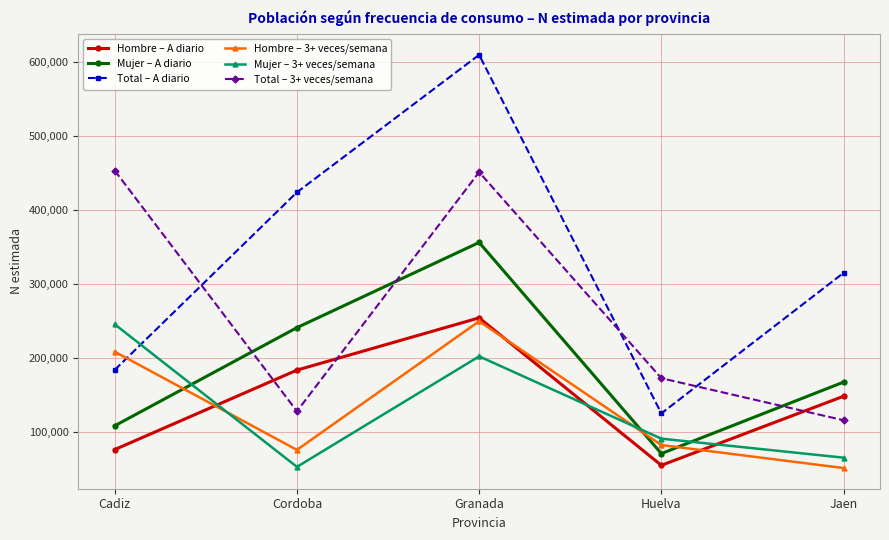

List the labels in order of Mujer – 3+ veces/semana value, largest first.

Cadiz, Granada, Huelva, Jaen, Cordoba